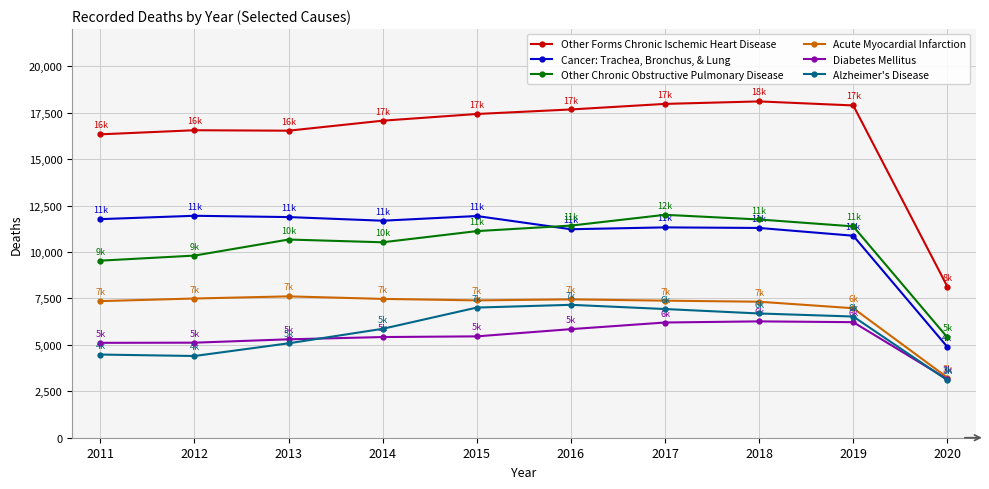

What is the difference between the maximum and second lowest values in the Other Chronic Obstructive Pulmonary Disease series?

2468